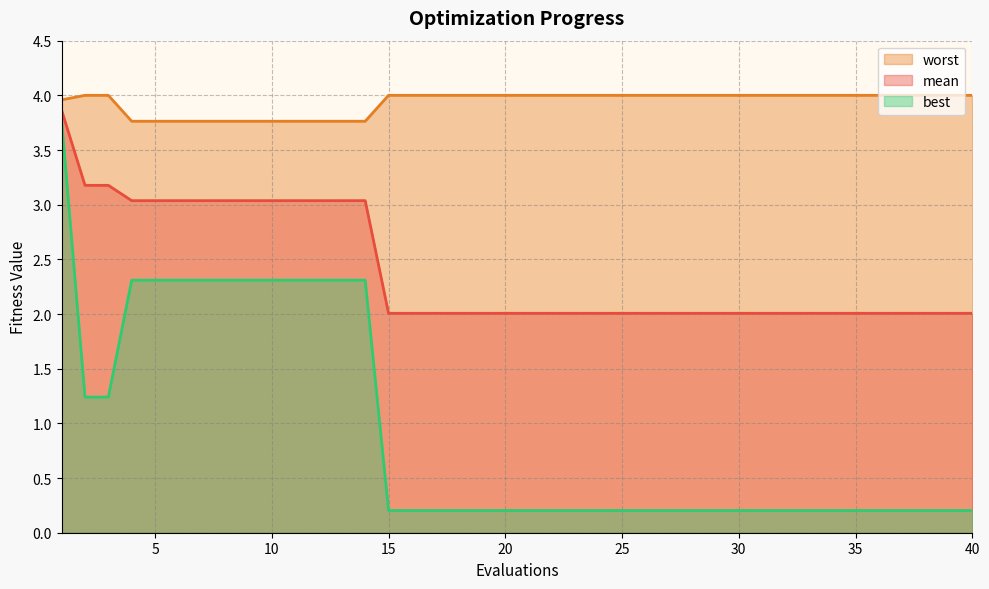

Which series has the widest spread of values?

best